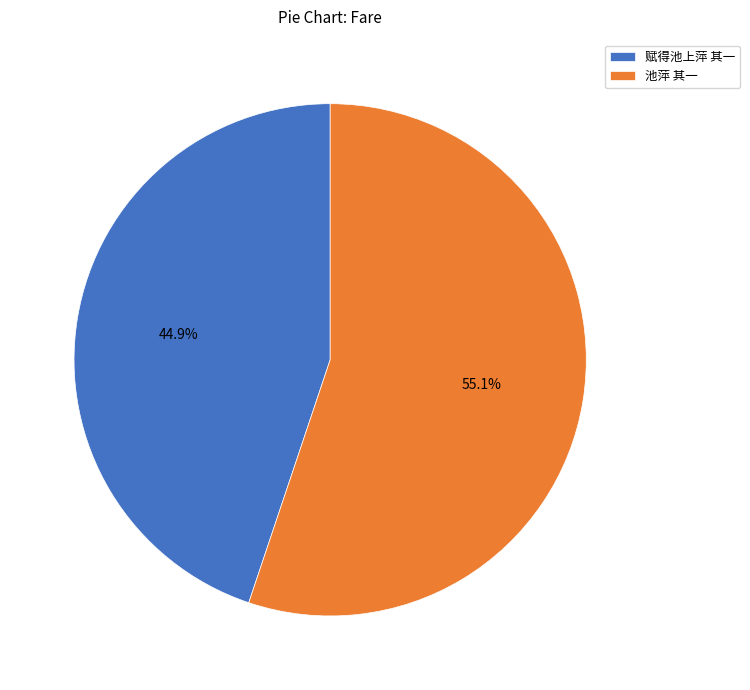

Which has a higher value, 池萍 其一 or 赋得池上萍 其一?

池萍 其一